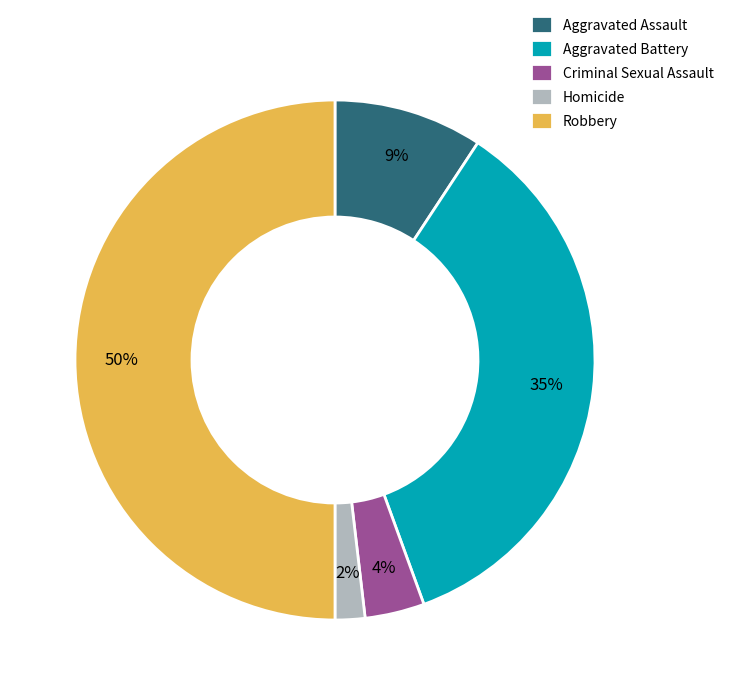

To the nearest percent, what percentage of the pie is Criminal Sexual Assault?

4%